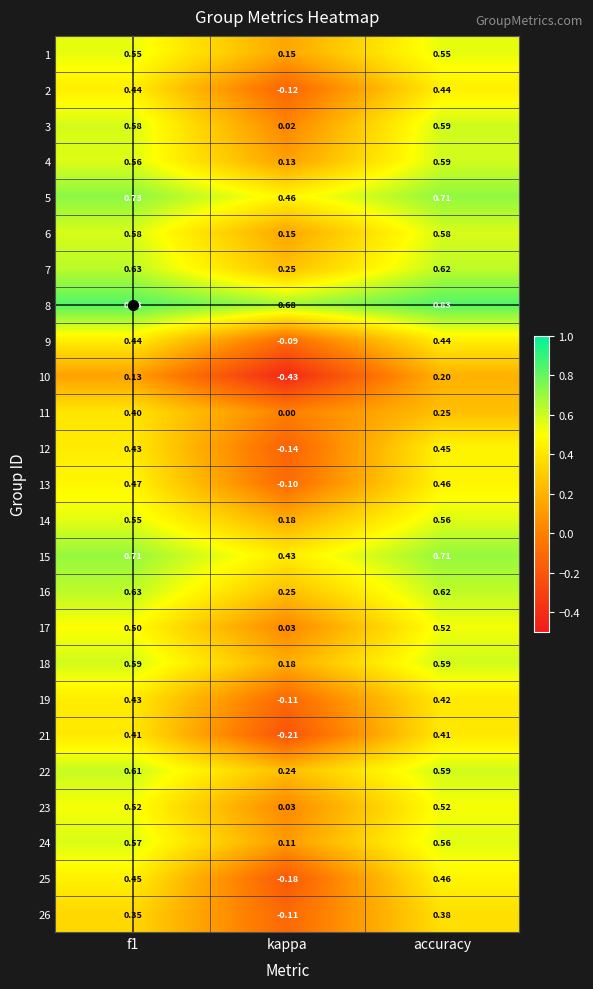

Is the value of 9 at accuracy greater than the value of 19 at kappa?

Yes